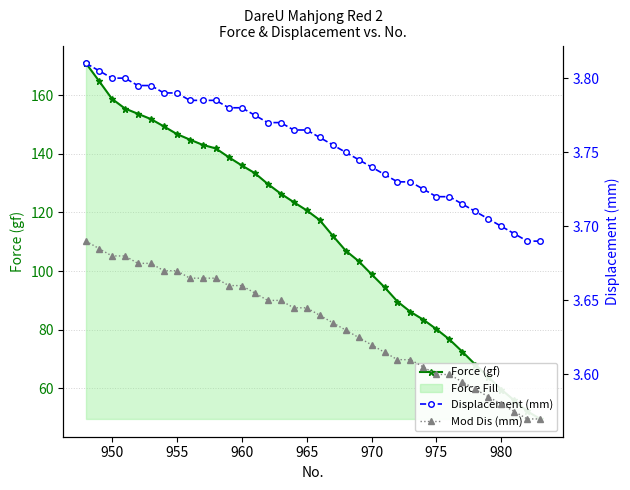

What is the difference between the second highest and minimum values in the Force (gf) series?

115.2